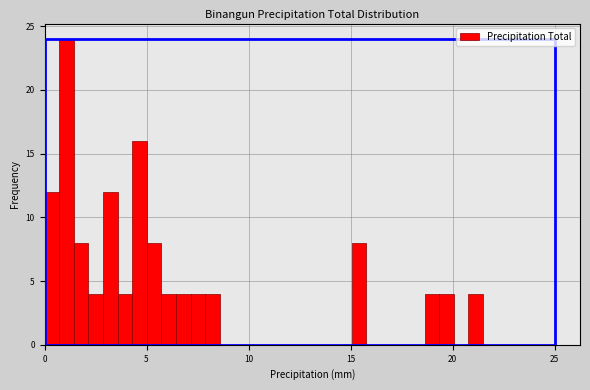

Read against the x-axis, roughly where is the centre of the tallest bar?

1.0